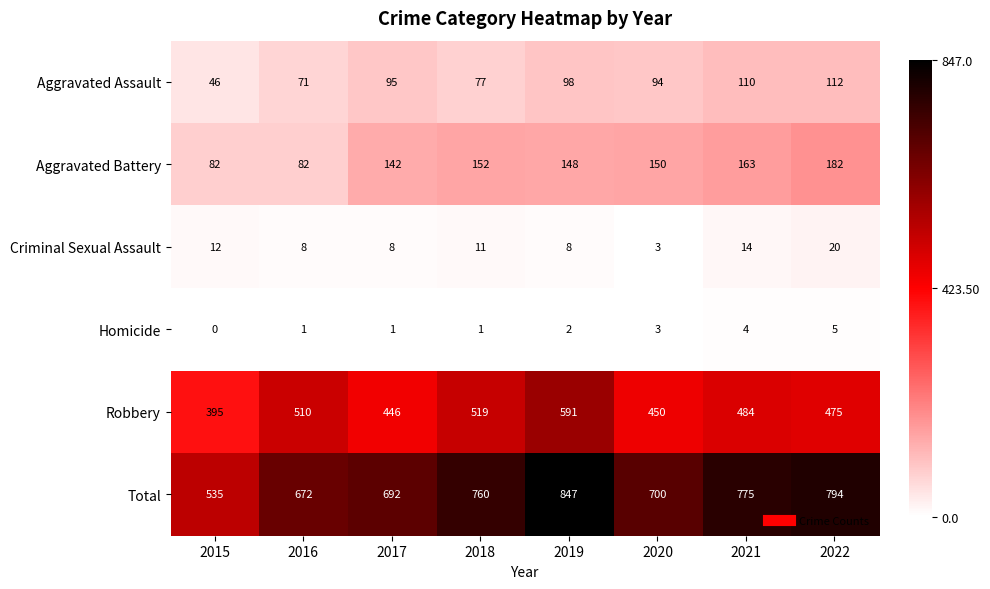

Is it true that Aggravated Battery equals 182 at 2022?

True